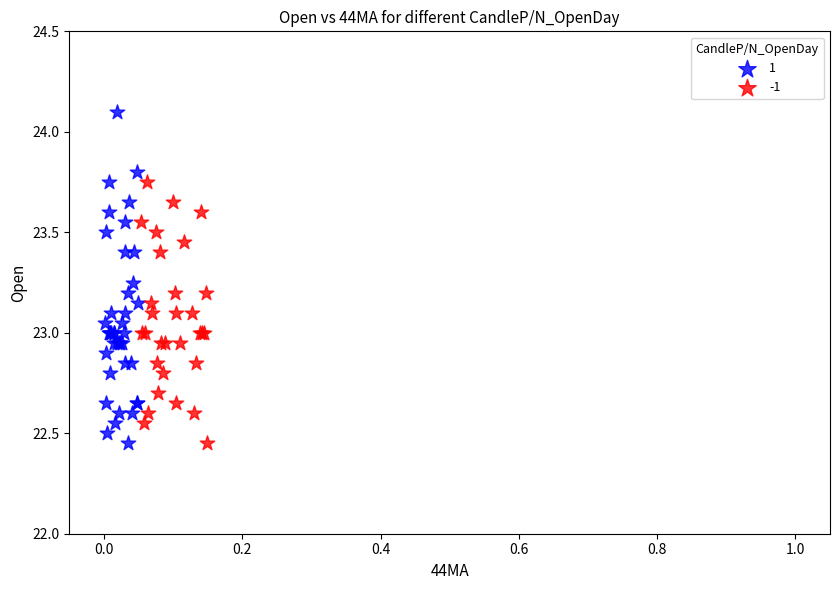

What are all the series names shown in the legend?

1, -1